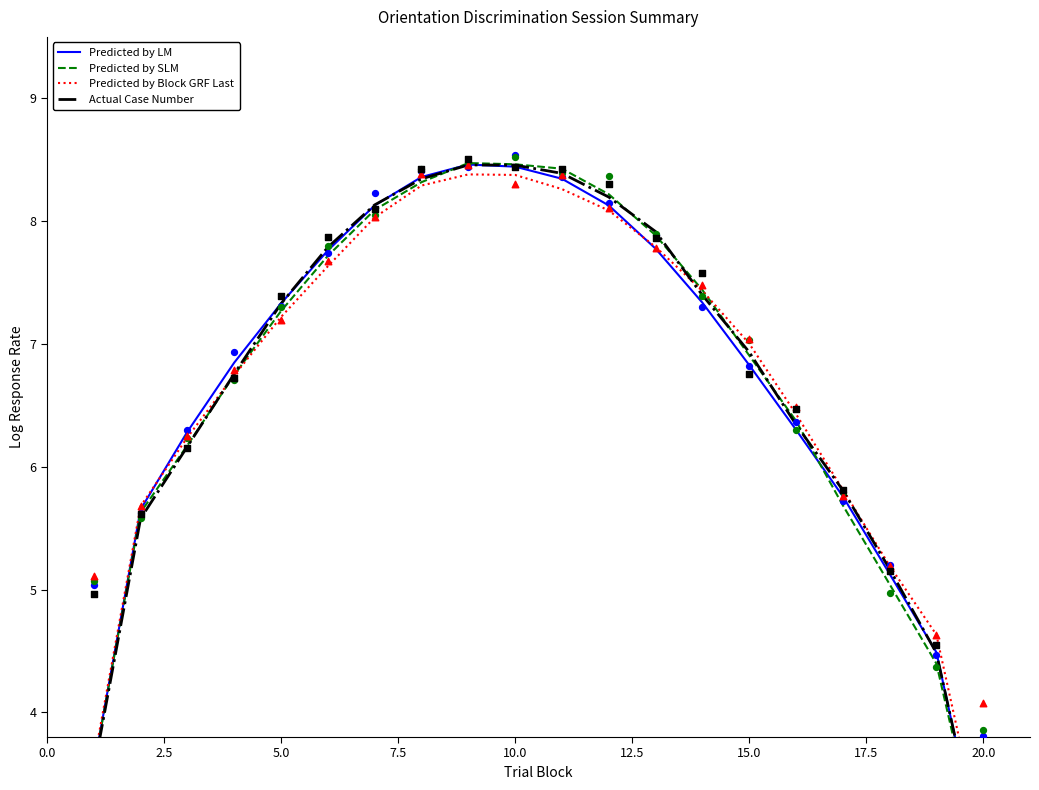

Which series reaches the minimum Y coordinate?

Predicted by SLM